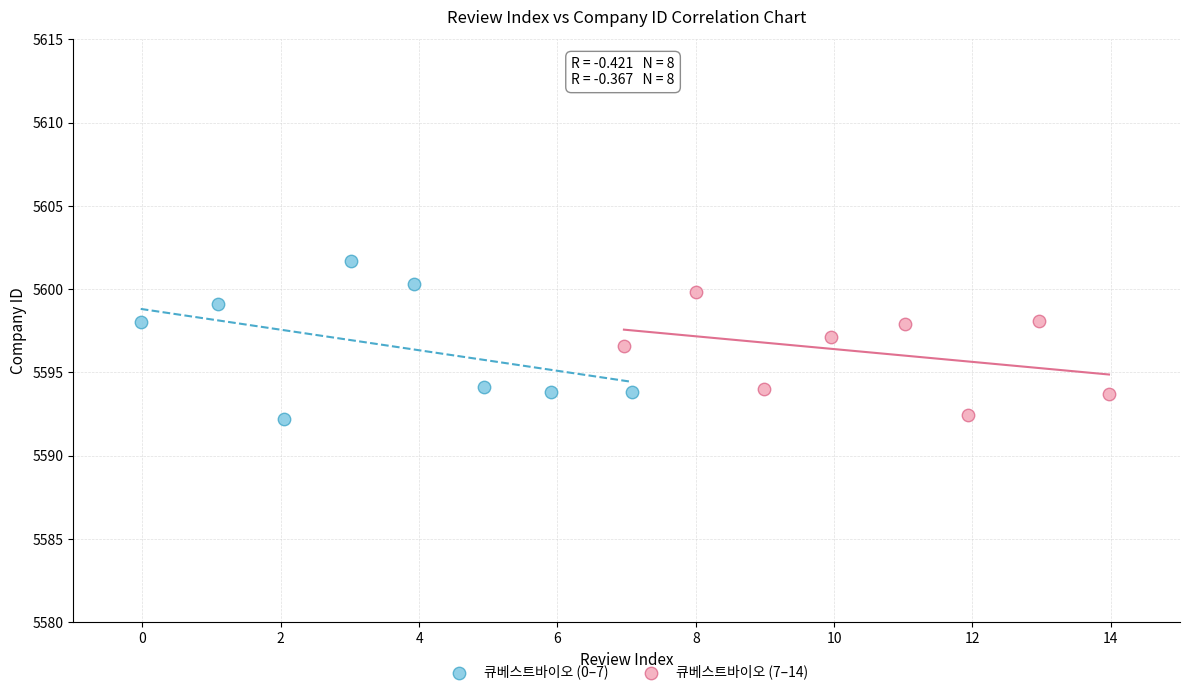

Which series contains the highest Y value?

큐베스트바이오 (0–7)